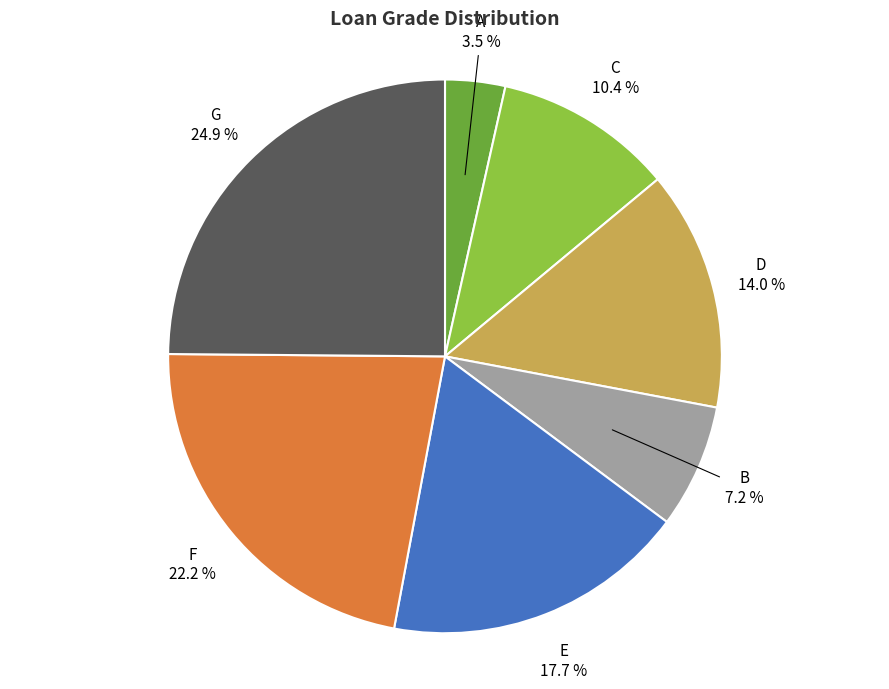

To the nearest percent, what percentage of the pie is E?

18%